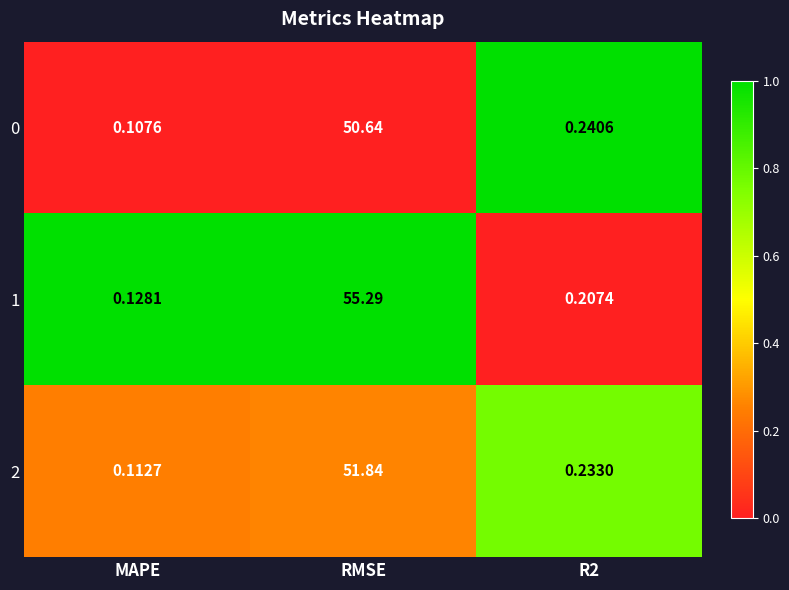

At which label does 1 reach its peak?

RMSE